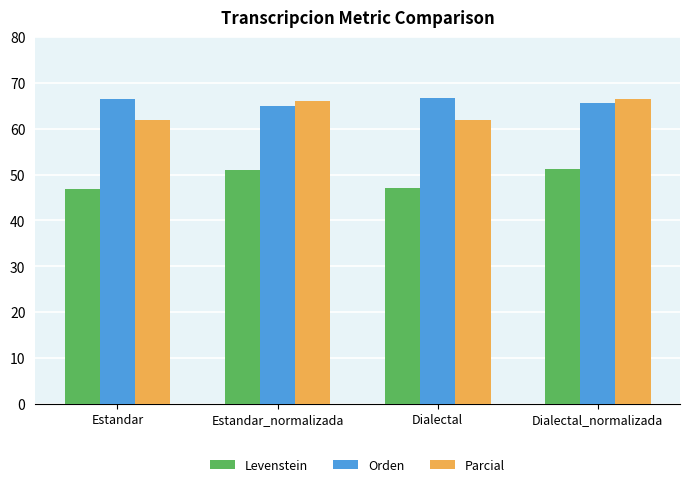

What is the lowest value of the Orden series?

64.9